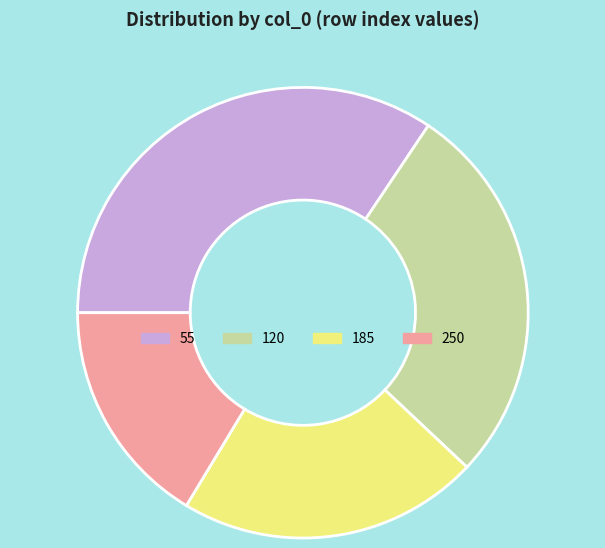

Is there any slice that represents more than half of the pie?

No